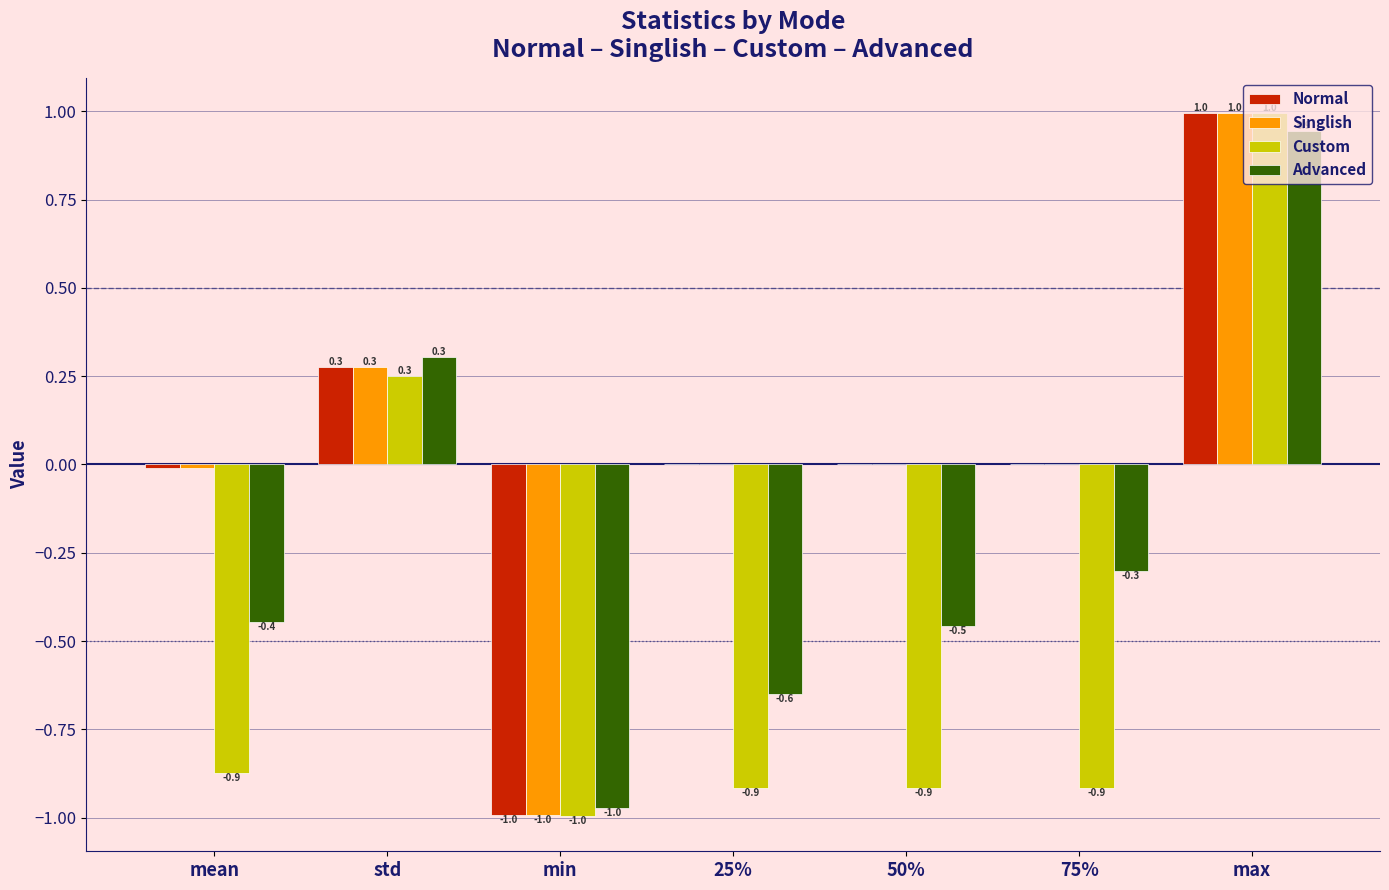

Read the Custom value at 25%.

-0.9